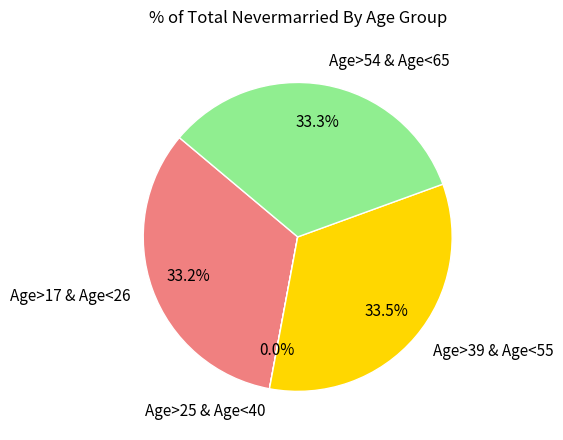

Is there a majority slice in this chart?

No